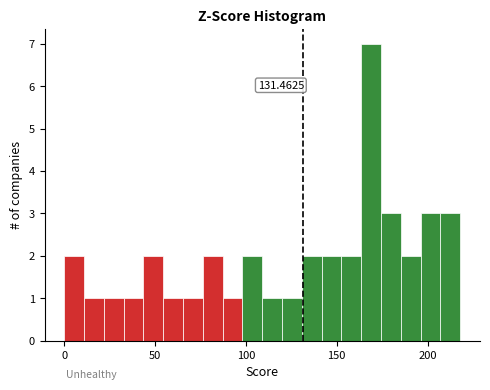

Read against the x-axis, roughly where is the centre of the tallest bar?

170